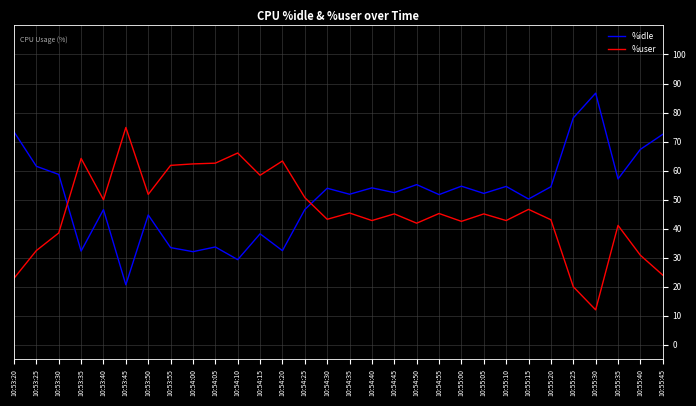

After their last crossing, which series has the higher values: %user or %idle?

%idle